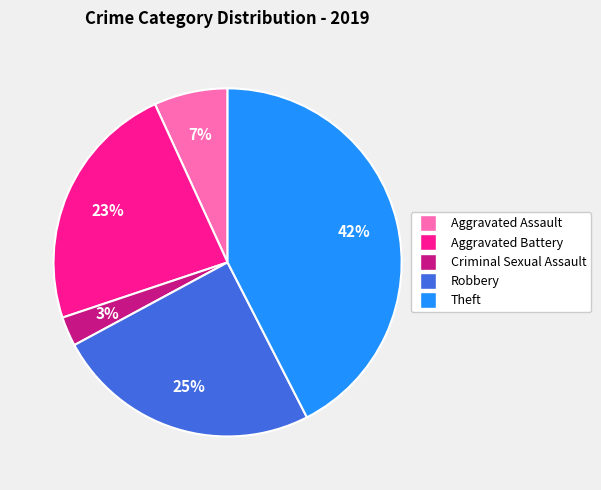

How many slices are in this pie chart?

5